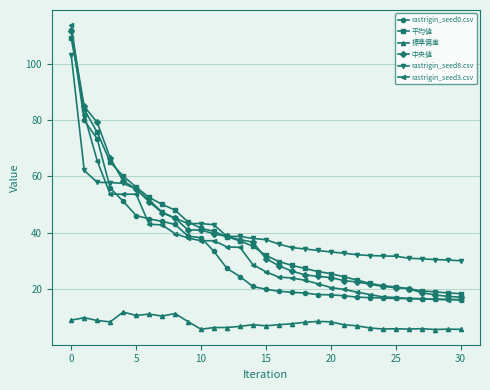

Which series has the largest range (max minus min)?

rastrigin_seed3.csv